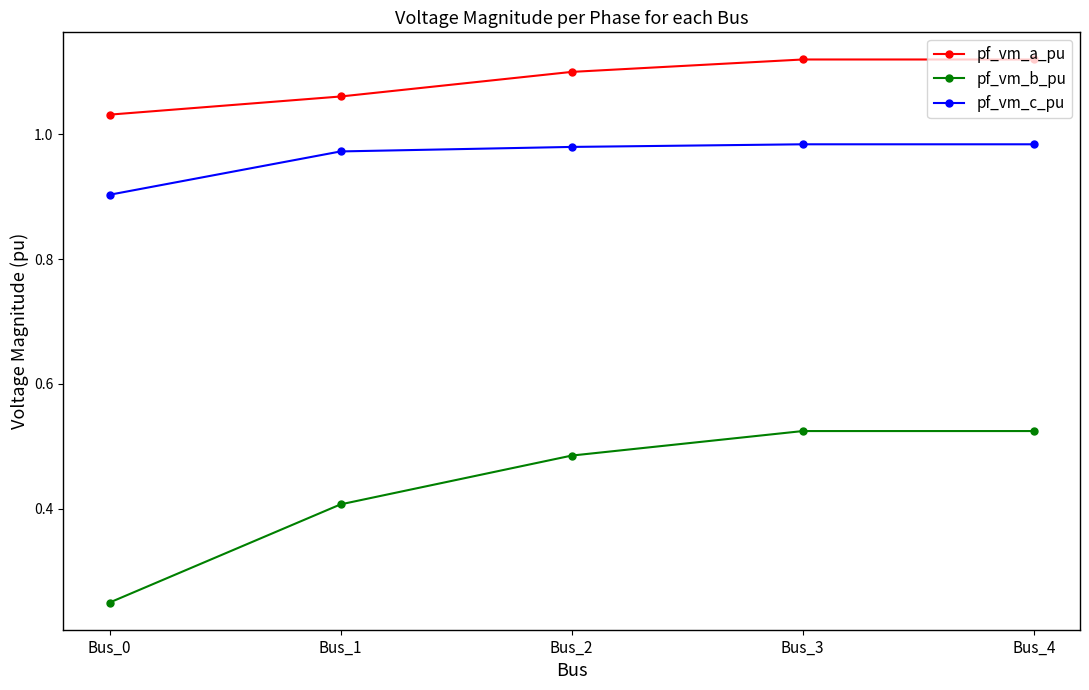

How many distinct data groups are displayed?

3